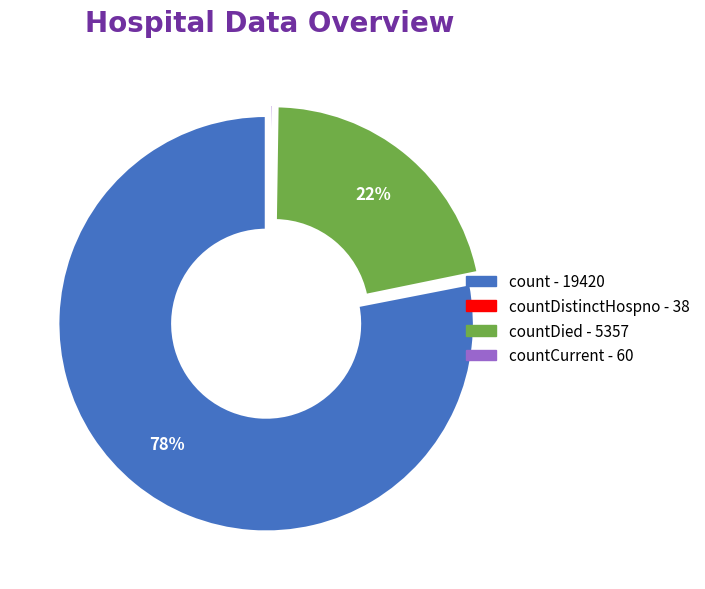

To the nearest percent, what is the average slice percentage?

25%